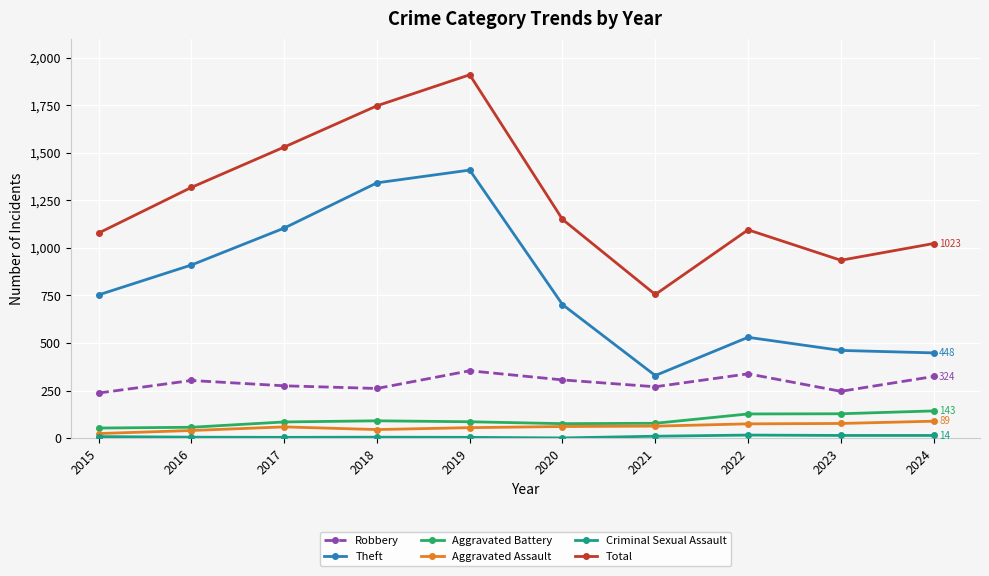

True or false: Theft and Aggravated Battery intersect in this chart.

False